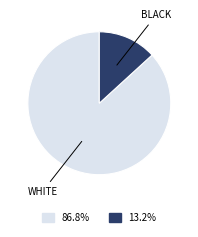

How many segments does this pie chart have?

2